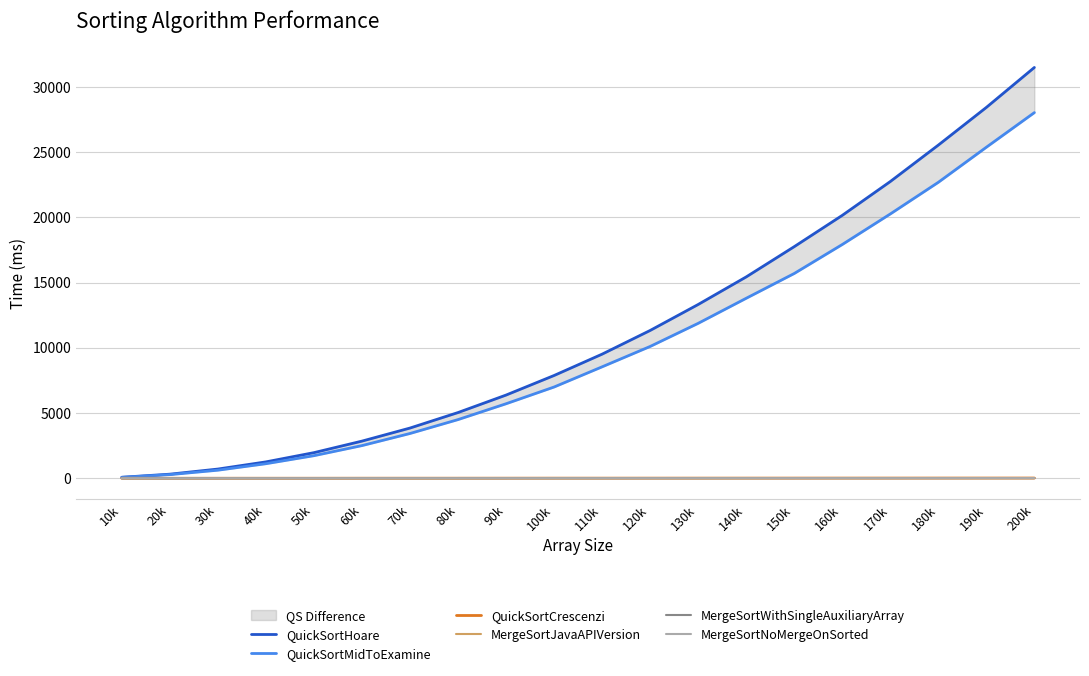

Count the number of categories in the chart.

20